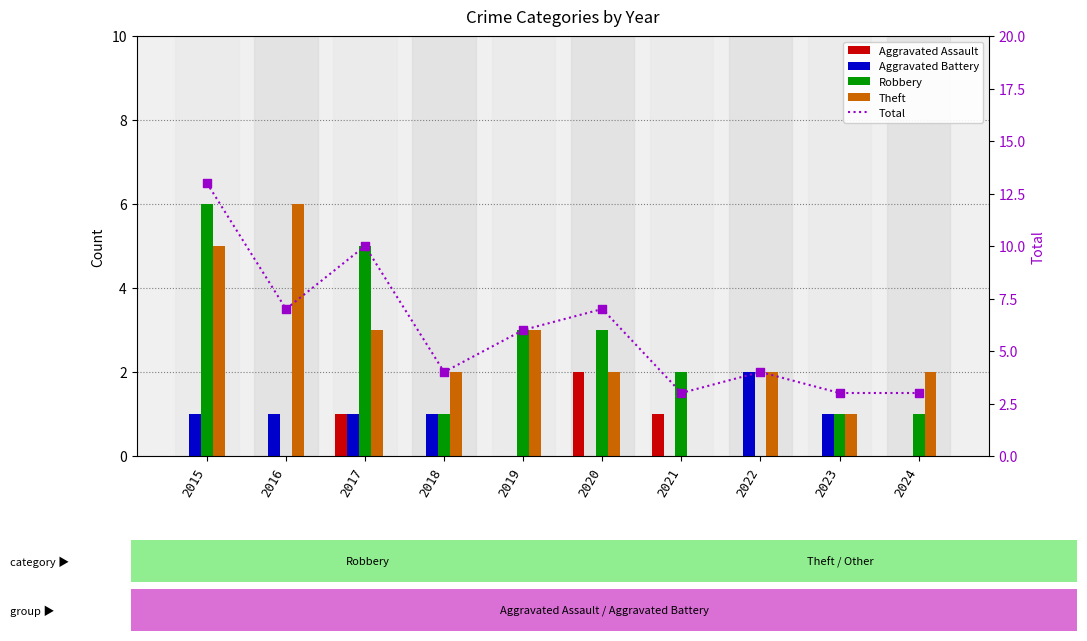

What is the total value across all series at 2022?

8